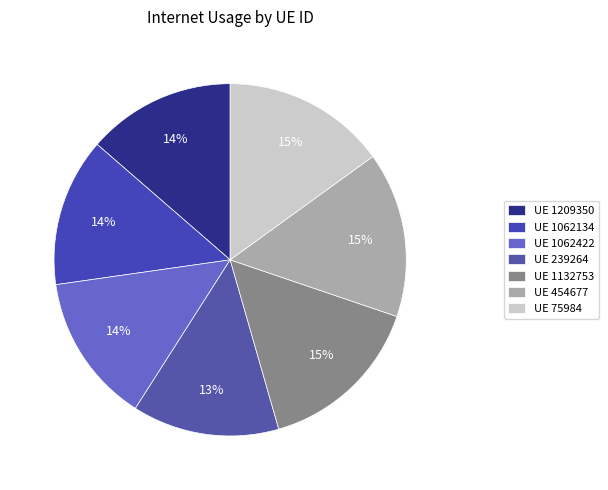

Which category has the smallest portion of the pie?

239264